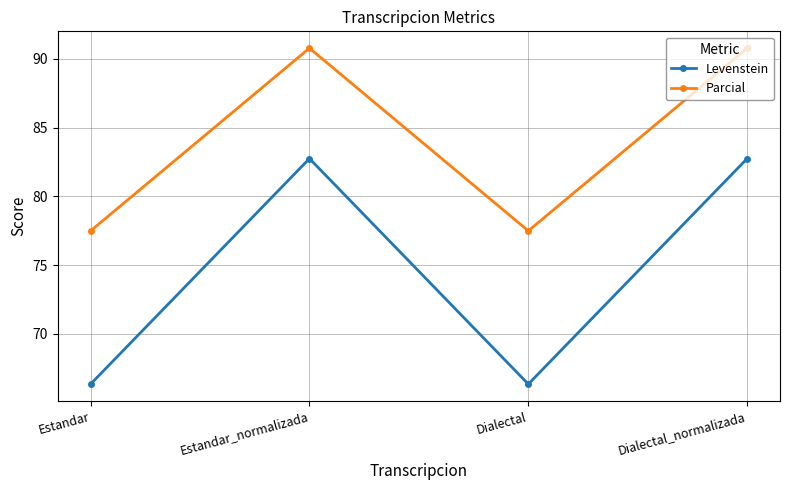

Rank the series by their average value, from lowest to highest.

Levenstein, Parcial